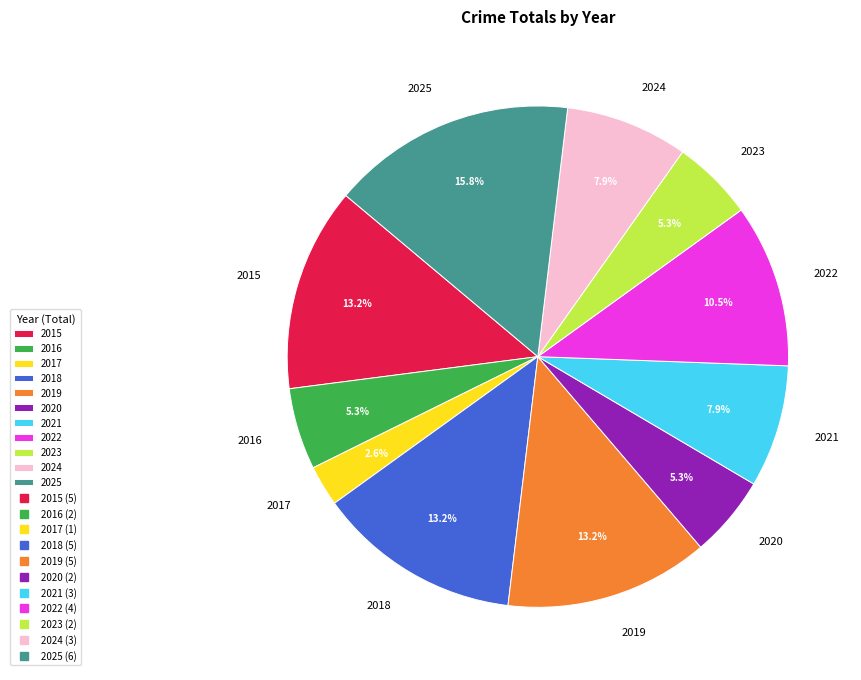

What portion of the pie excludes 2015?

86.8%